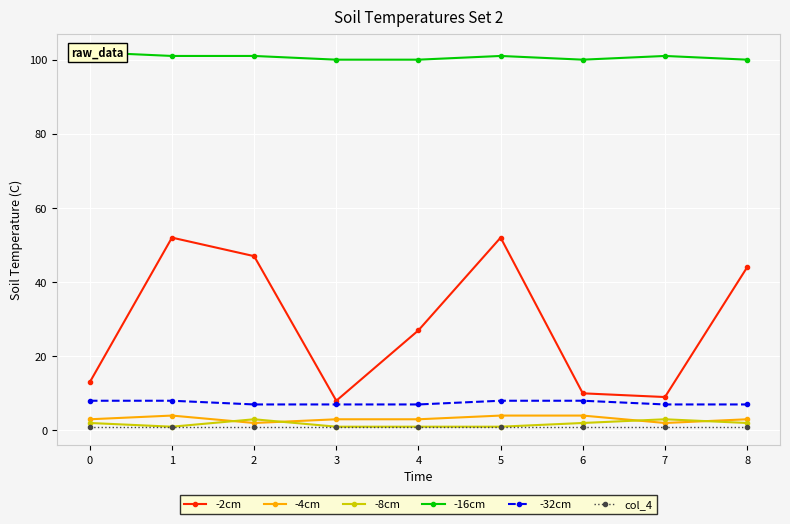

The -32cm series shows 2 at 0. True or false?

False